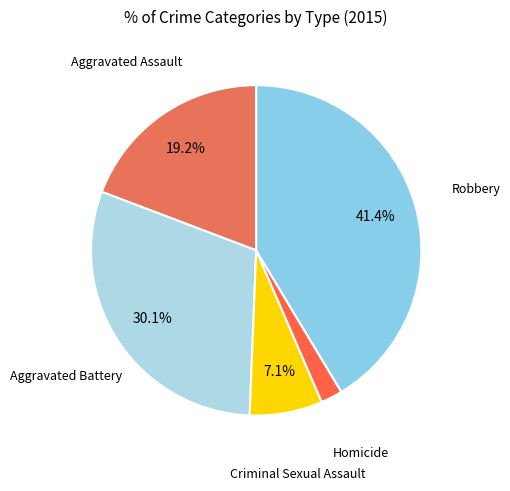

To the nearest percent, what is the difference between the largest and smallest slice percentages?

39%